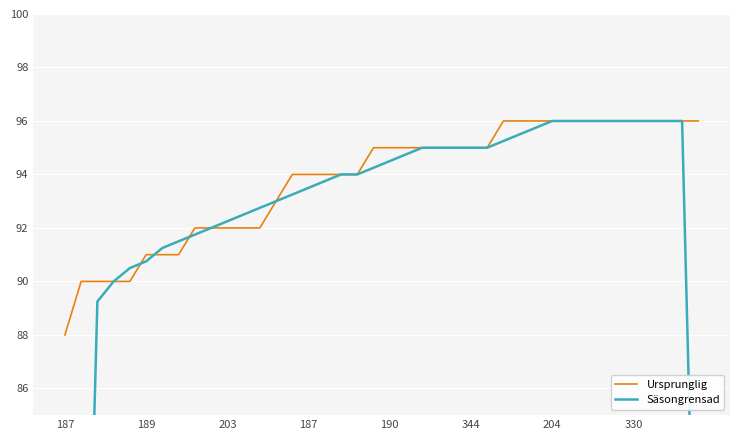

What is the label of the 6th point from the right?

34